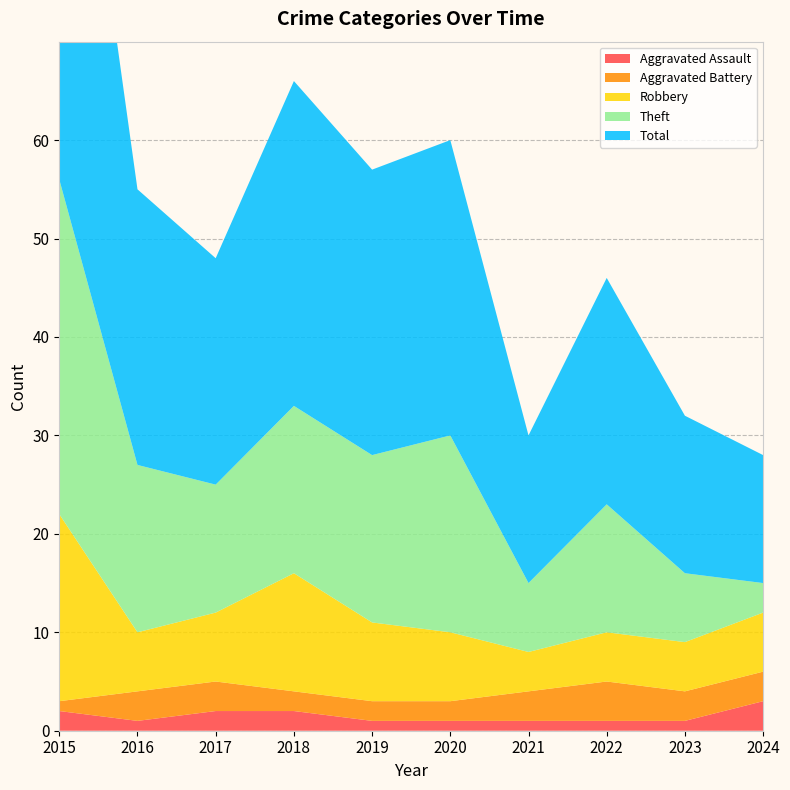

Reading right to left, extract all data points from this chart.

Aggravated Assault: 2024=3	2023=1	2022=1	2021=1	2020=1	2019=1	2018=2	2017=2	2016=1	2015=2
Aggravated Battery: 2024=3	2023=3	2022=4	2021=3	2020=2	2019=2	2018=2	2017=3	2016=3	2015=1
Robbery: 2024=6	2023=5	2022=5	2021=4	2020=7	2019=8	2018=12	2017=7	2016=6	2015=19
Theft: 2024=3	2023=7	2022=13	2021=7	2020=20	2019=17	2018=17	2017=13	2016=17	2015=34
Total: 2024=13	2023=16	2022=23	2021=15	2020=30	2019=29	2018=33	2017=23	2016=28	2015=56